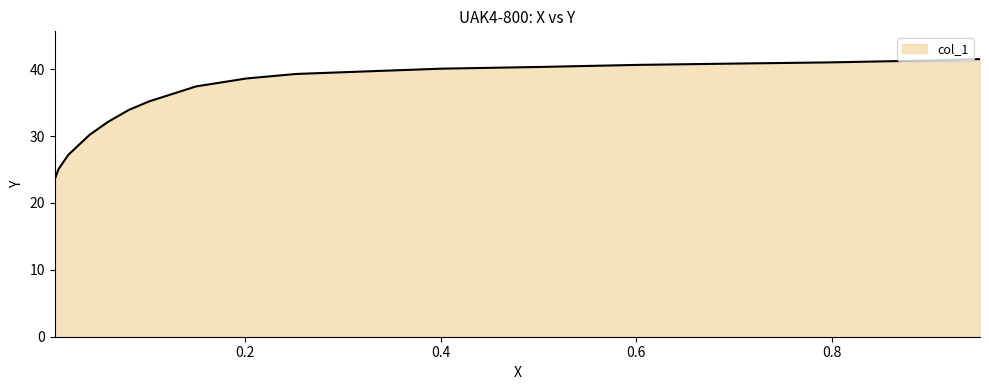

How many values are below 39?

9